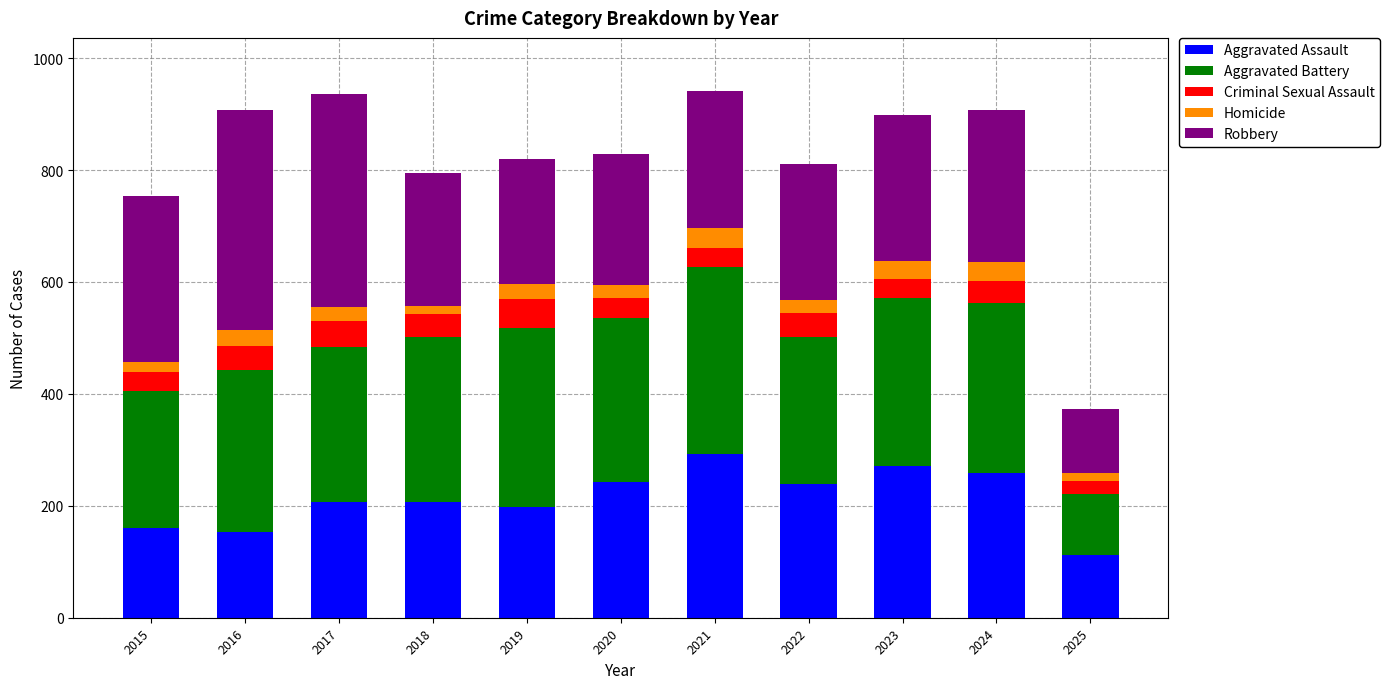

What is the total value across all series at 2021?

942